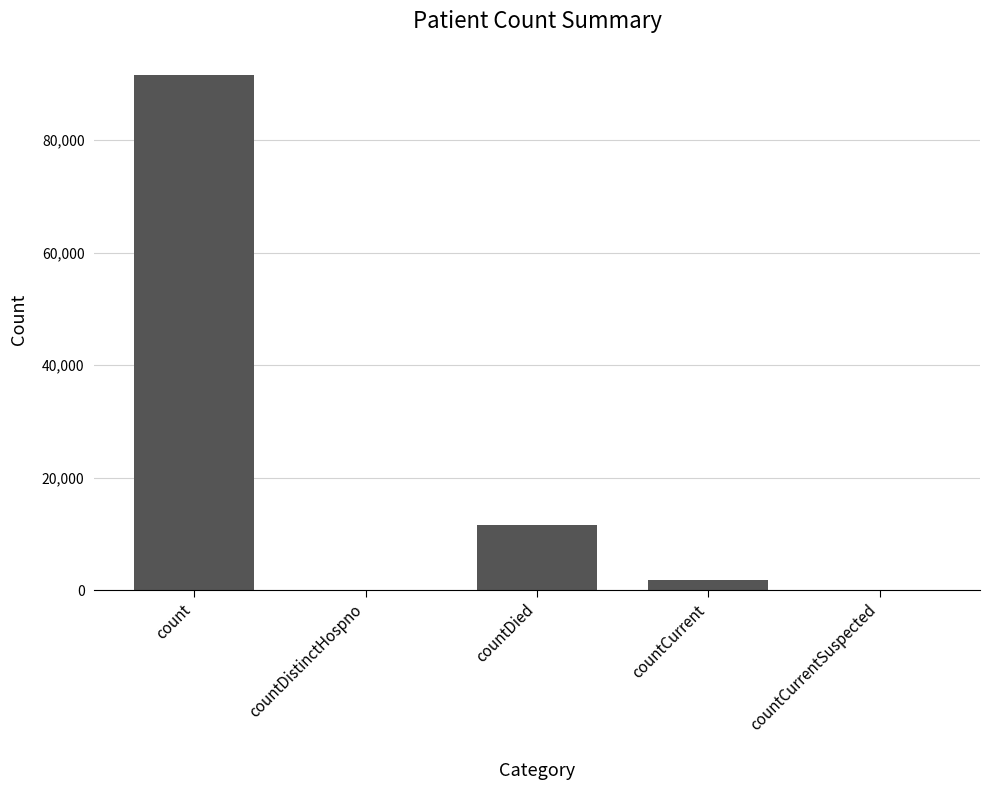

Reading left to right, extract all data points from this chart.

91627	0	11494	1795	0